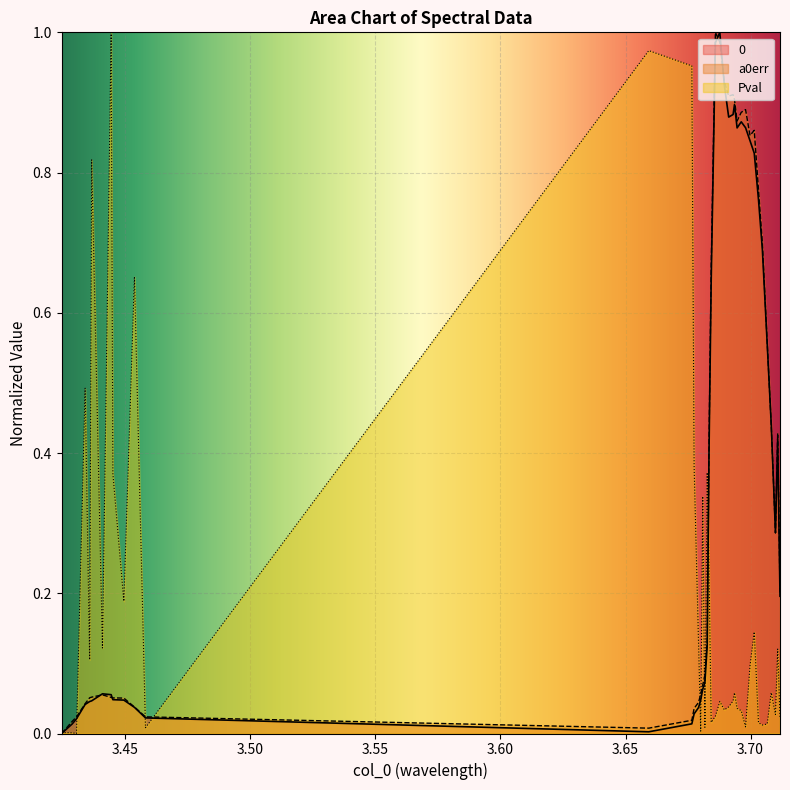

Which series has the largest total across all categories?

a0err